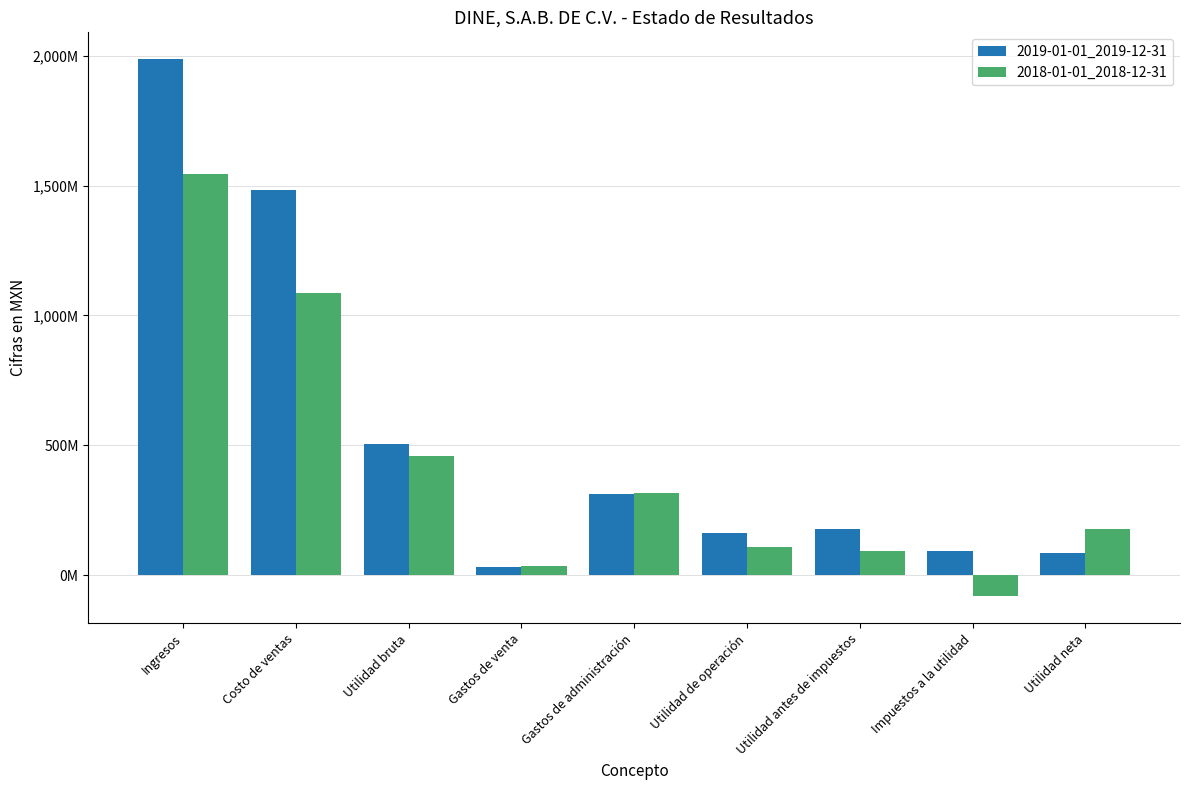

What is the total value across all series at Ingresos?

3530877000